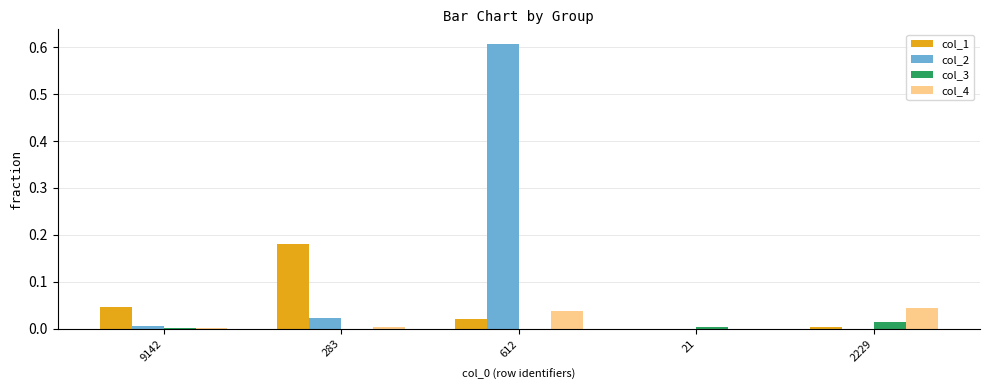

The col_4 series shows 0.0 at 283. True or false?

True